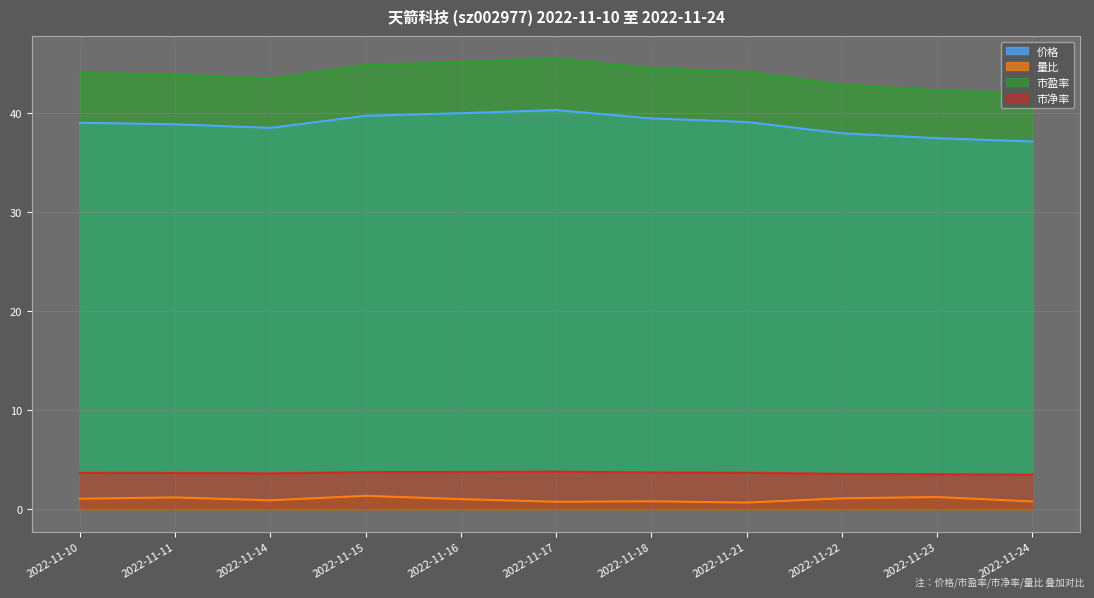

What is the minimum value for 价格?

37.2